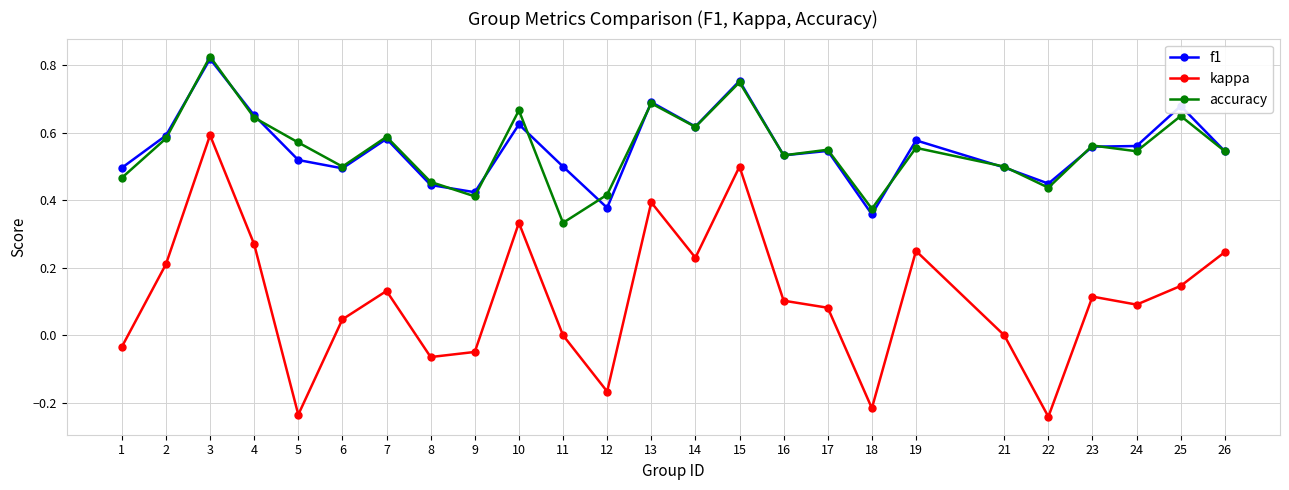

What is the sum of all kappa values?

2.7